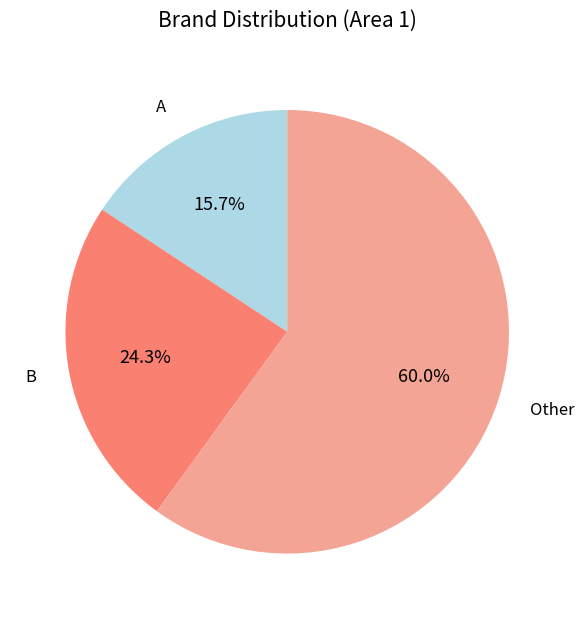

Rank the categories by value from lowest to highest.

A, B, Other